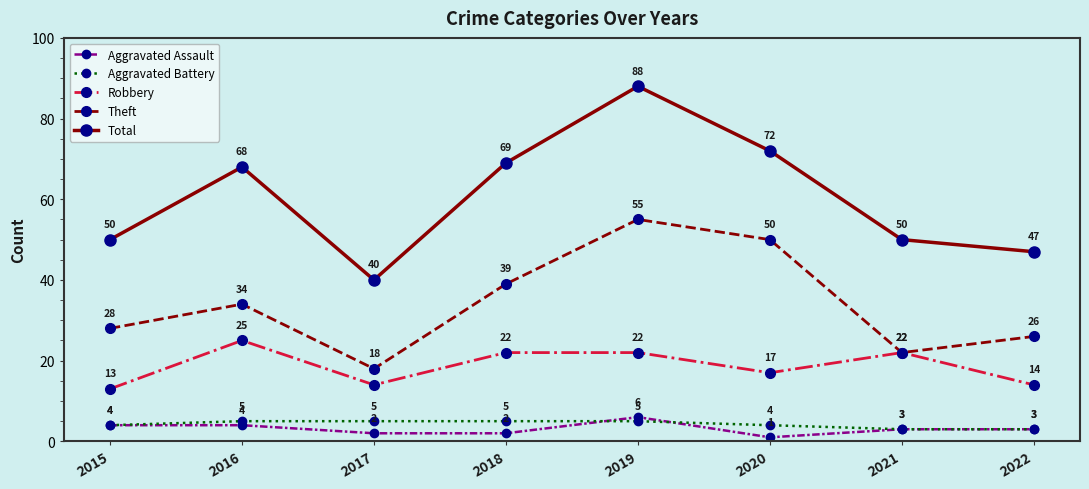

Reading left to right, extract all data points from this chart.

Aggravated Assault: 4	4	2	2	6	1	3	3
Aggravated Battery: 4	5	5	5	5	4	3	3
Robbery: 13	25	14	22	22	17	22	14
Theft: 28	34	18	39	55	50	22	26
Total: 50	68	40	69	88	72	50	47